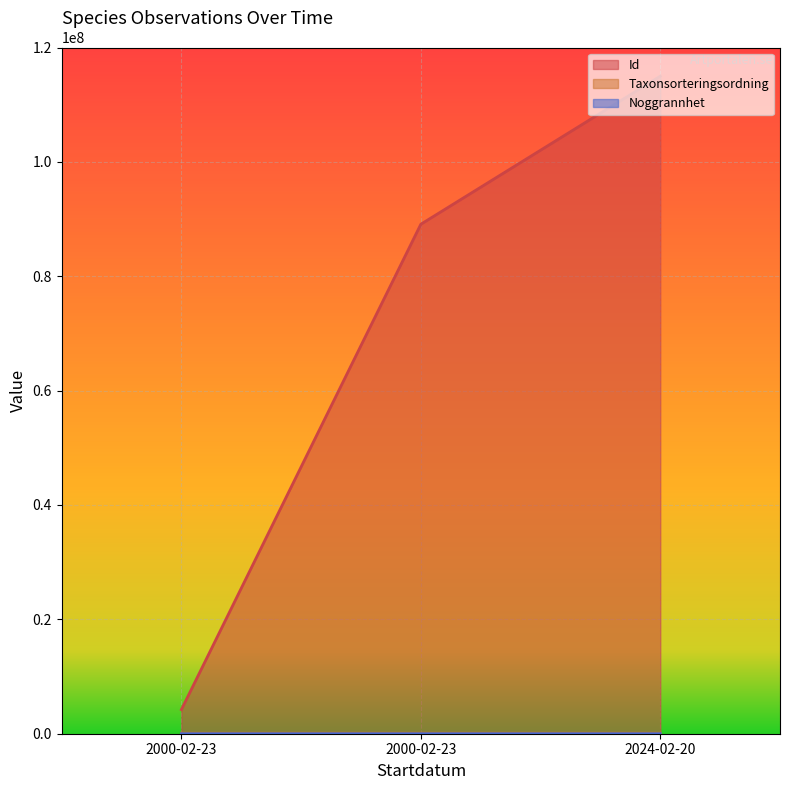

What is the label of the 1st point from the right?

2024-02-20